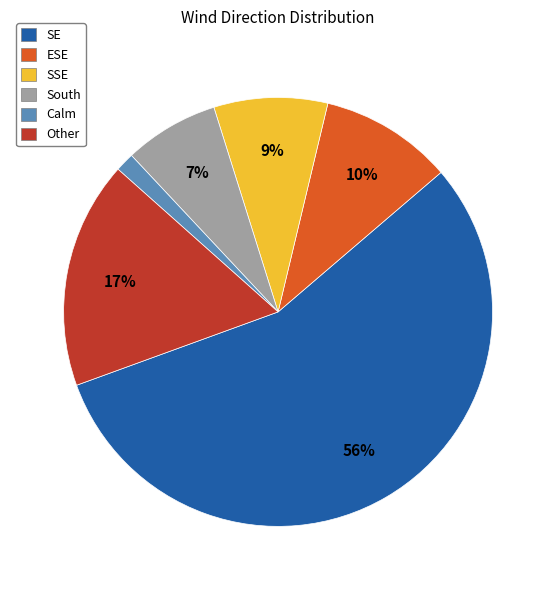

Which has a higher value, Other or ESE?

Other